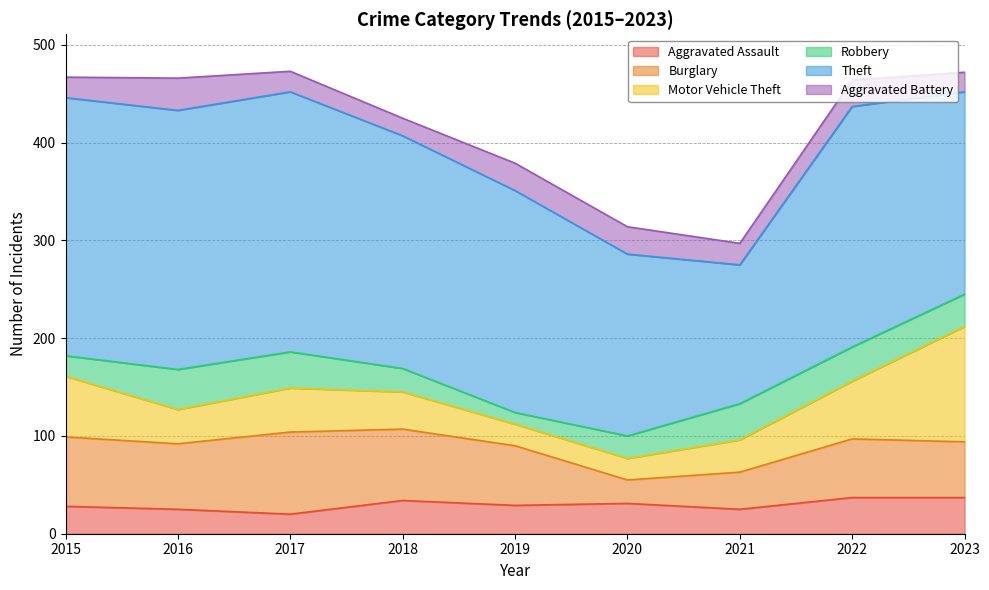

What is the difference between the highest and lowest values at 2016?

240